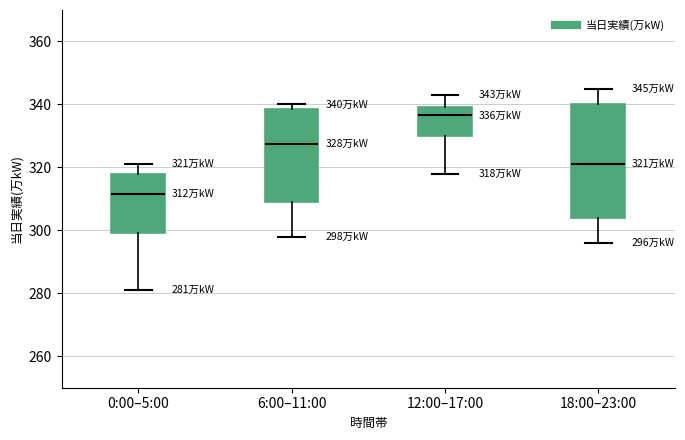

Which box has the lowest median line?

0:00–5:00